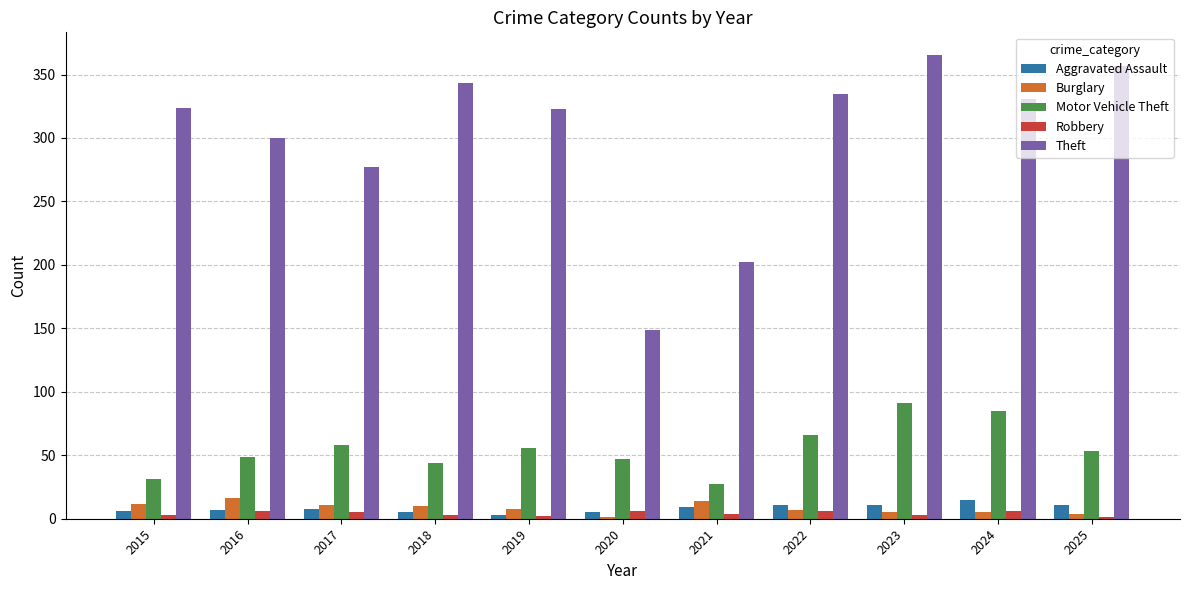

At which label is Theft closest to 257?

2017